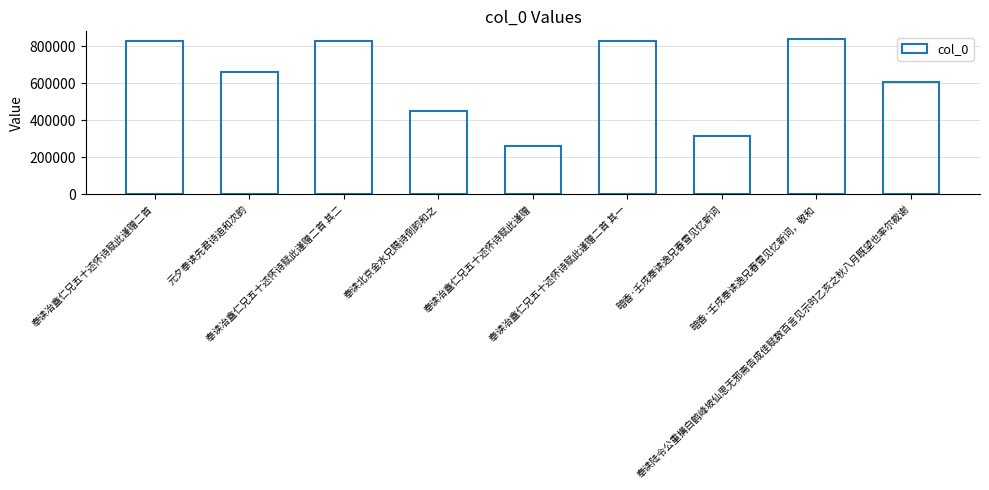

Which label corresponds to the largest value in the chart?

暗香·壬戌奉读逸兄春雪见忆新词，敬和